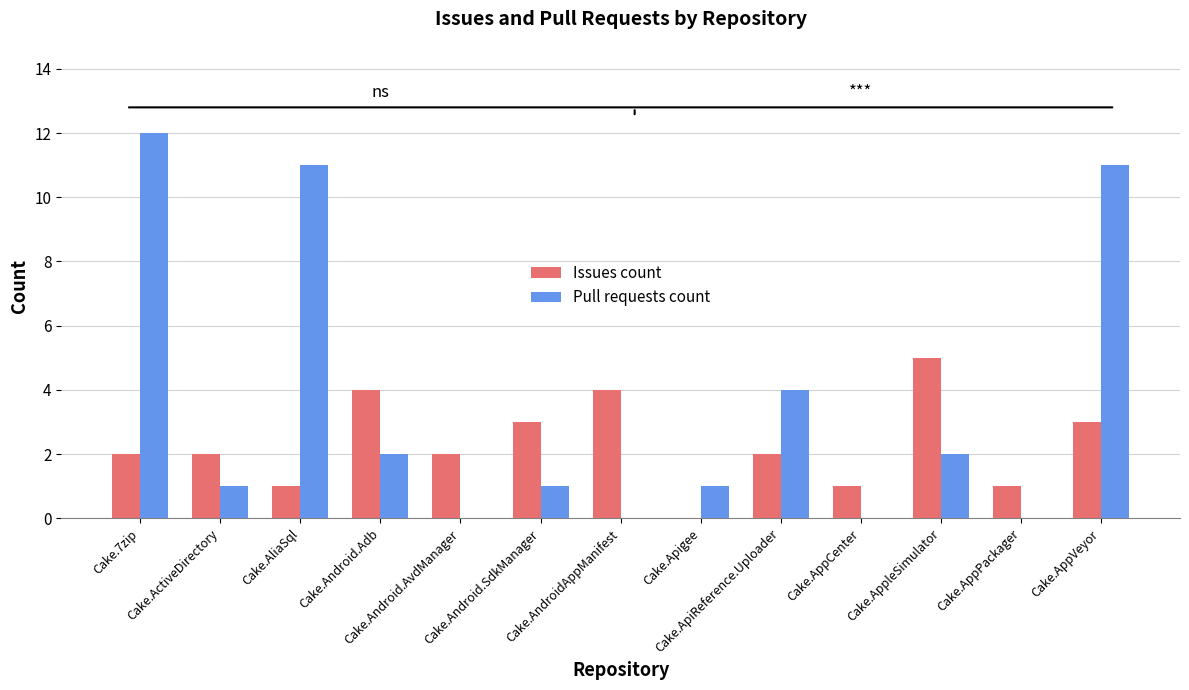

What is the highest value of the Pull requests count series?

12